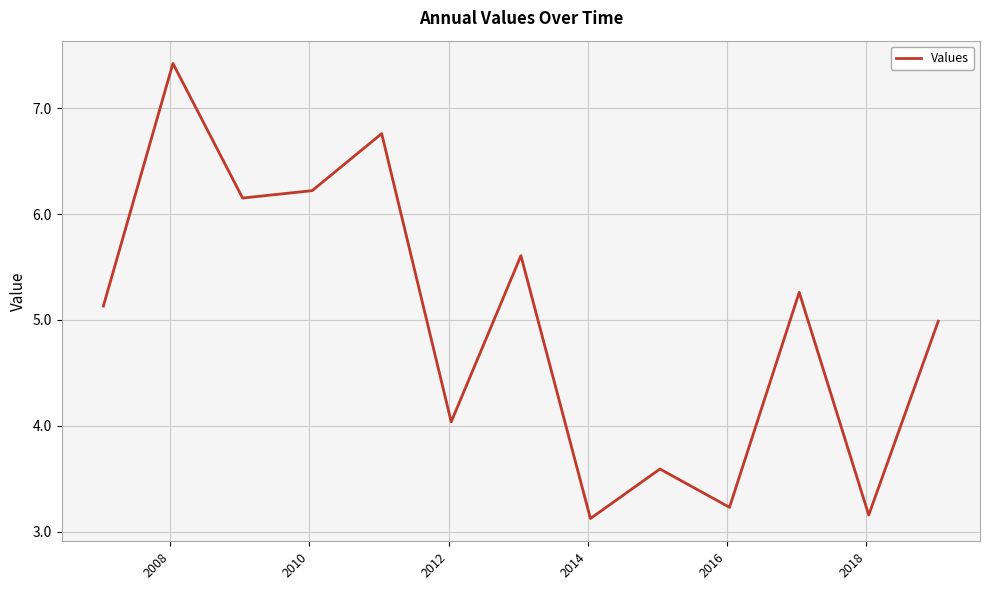

What is the maximum value shown in the chart?

7.4